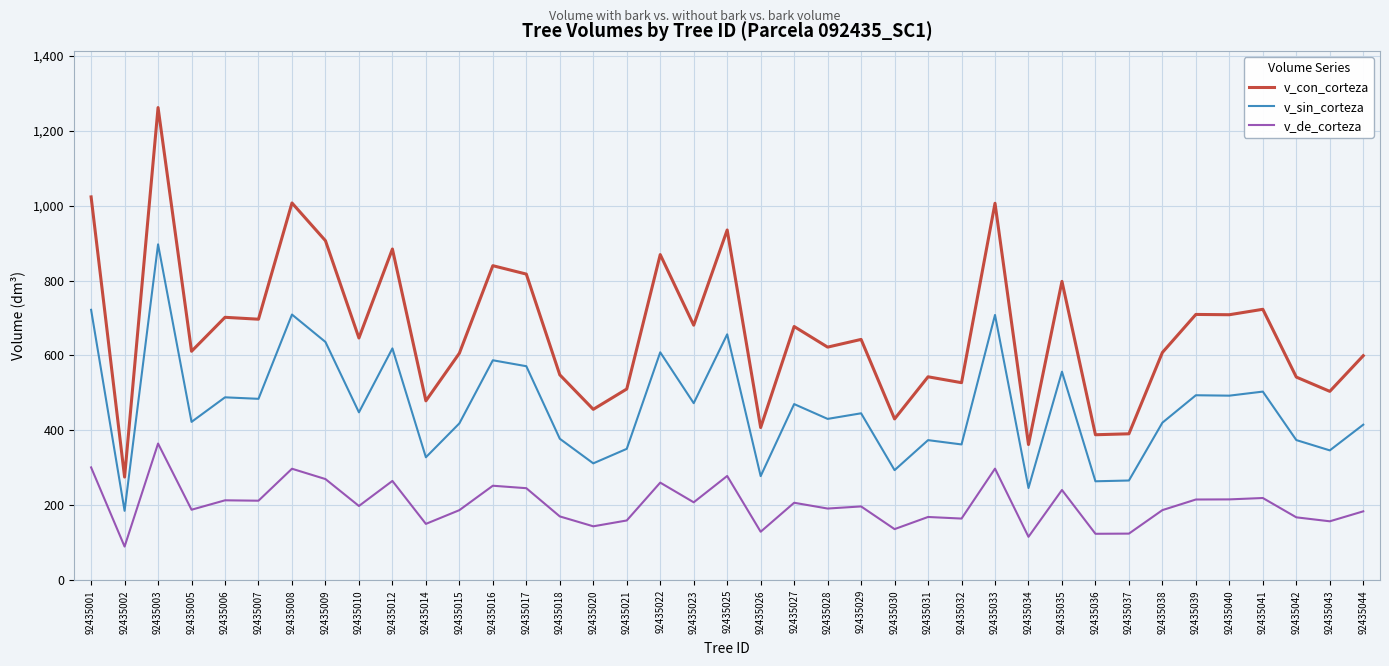

Which category has the highest value in the v_de_corteza series?

92435003